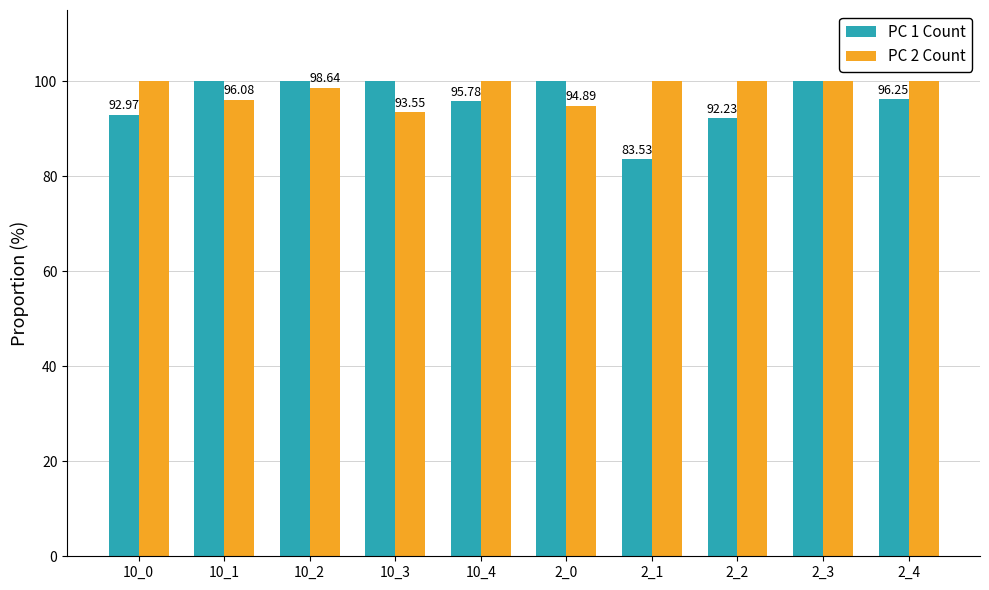

What is the average value of the PC 1 Count series?

96.1